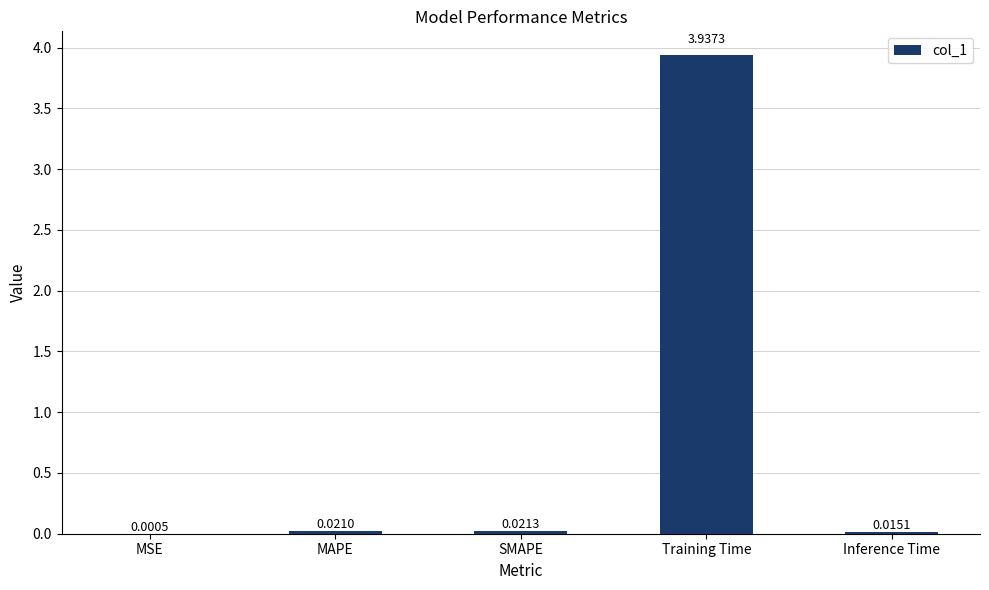

Where is the data nearest to the value 1?

SMAPE